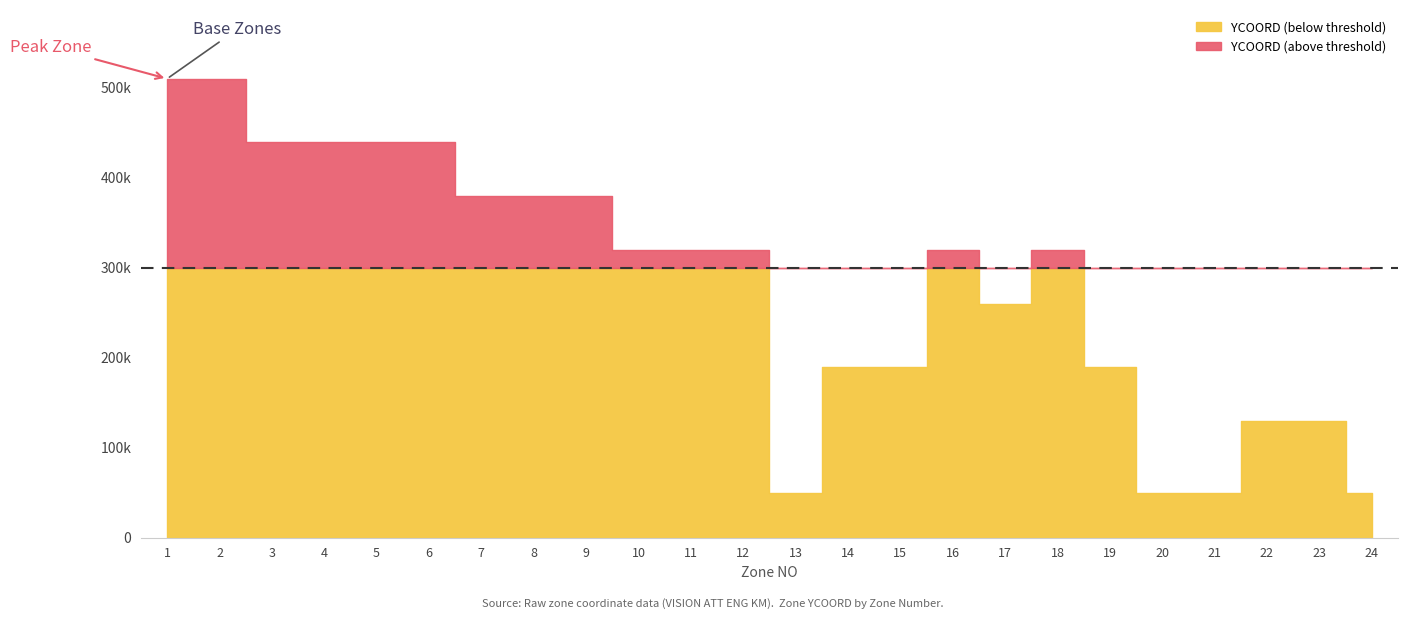

Reading left to right, transcribe all the data shown in this chart.

510000	510000	440000	440000	440000	440000	380000	380000	380000	320000	320000	320000	50000	190000	190000	320000	260000	320000	190000	50000	50000	130000	130000	50000